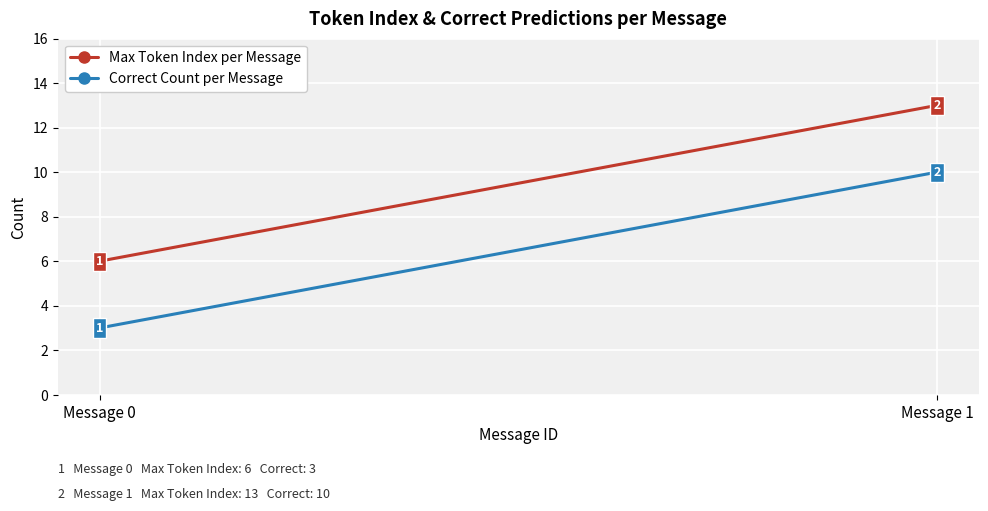

How many data points in Correct Count per Message are less than 10?

1